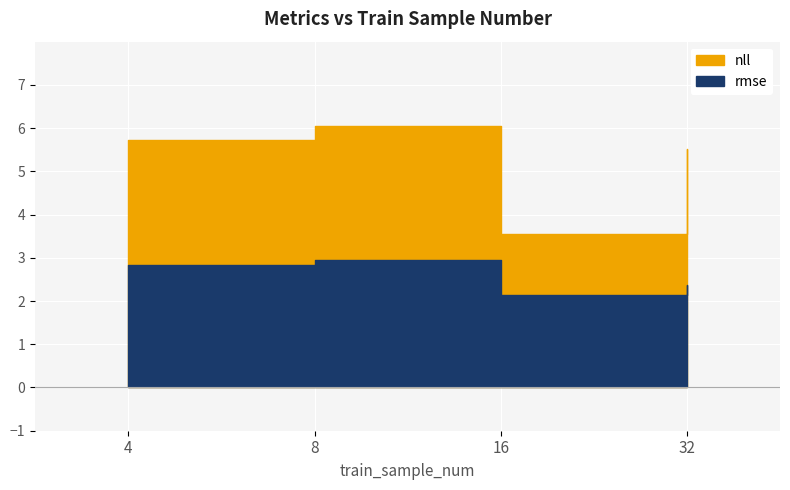

What is the sum of all rmse values?

10.3